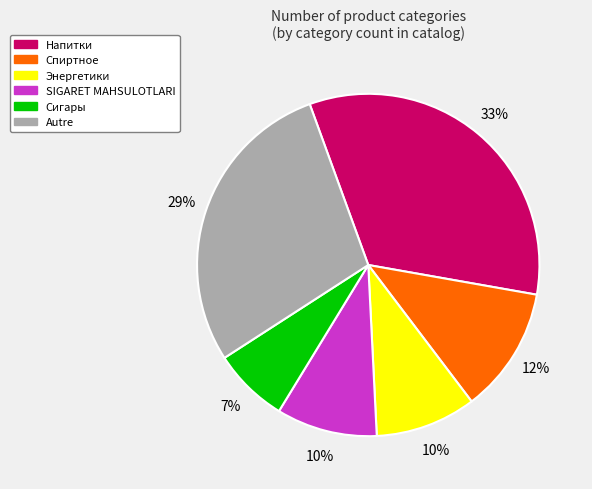

Do SIGARET MAHSULOTLARI and Спиртное together represent more than half of the pie?

No